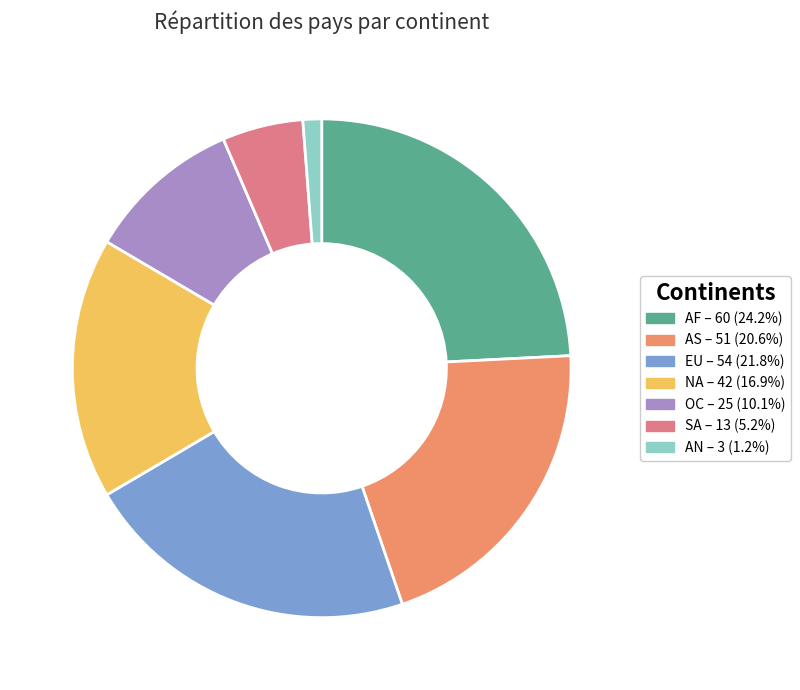

Is there a majority slice in this chart?

No